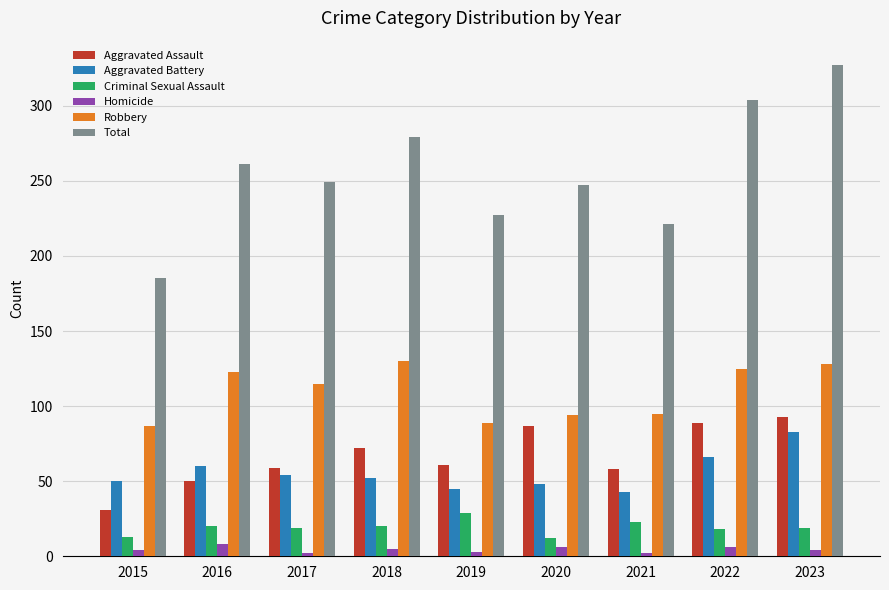

What is the average value of the Robbery series?

110